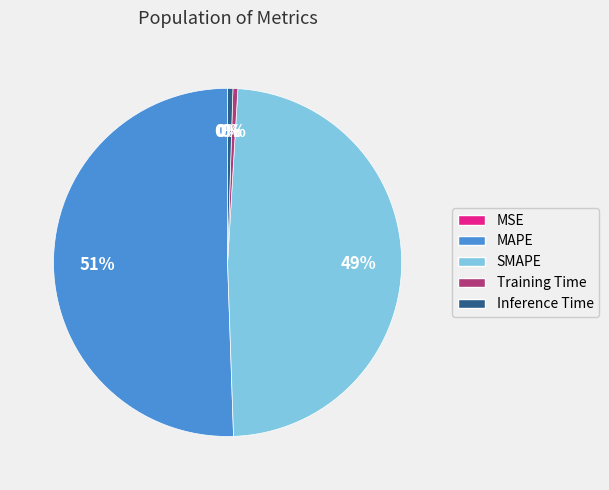

What is the ratio of the value at SMAPE to the value at MAPE?

1.0